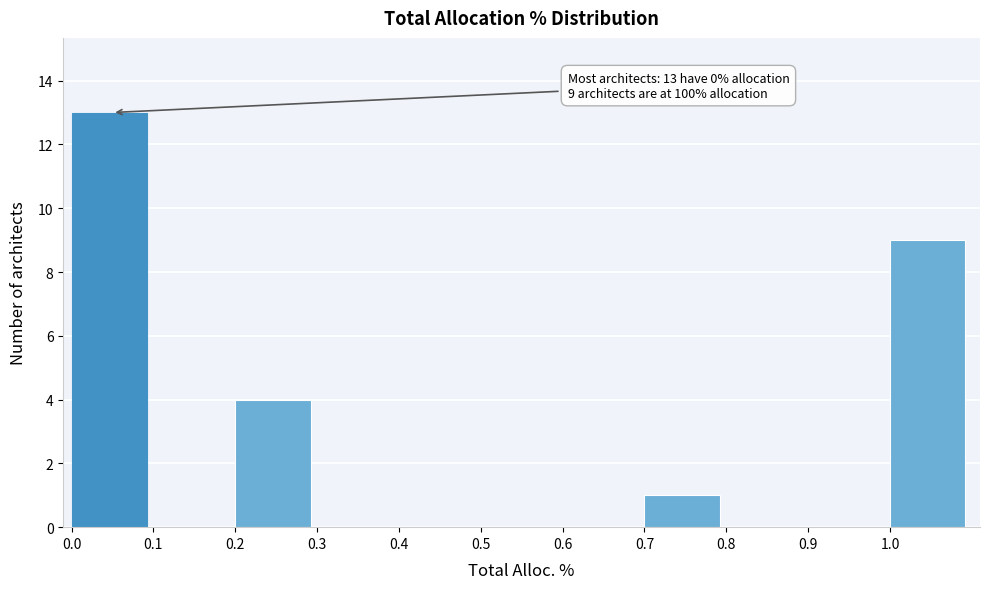

Over which range of the x-axis is the bar tallest?

0.0 to 0.1